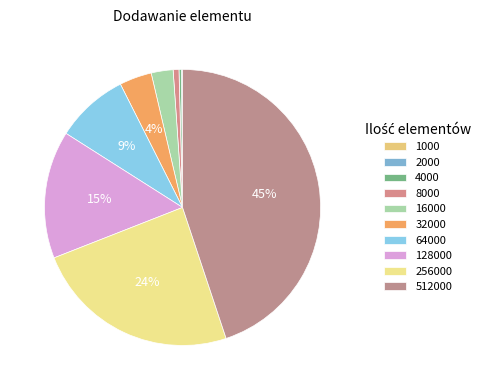

The 2000 slice represents 0% of the pie. True or false?

True